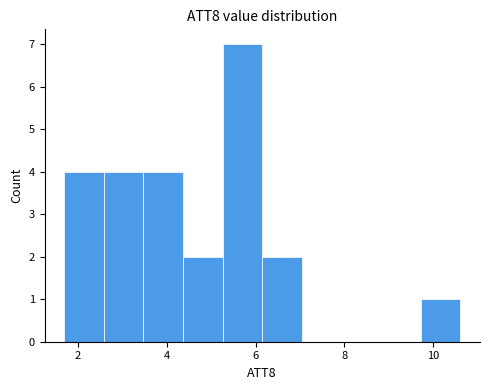

Reading left to right, transcribe this chart: for each bar, give the range it covers on the x-axis and its height. Neither the bar edges nor the heights are printed on the chart, so give them approximately, as read against the axes.

1.8 to 2.6: 4
2.6 to 3.4: 4
3.4 to 4.4: 4
4.4 to 5.2: 2
5.2 to 6.2: 7
6.2 to 7.0: 2
7.0 to 8.0: 0
8.0 to 8.8: 0
8.8 to 9.8: 0
9.8 to 10.6: 1